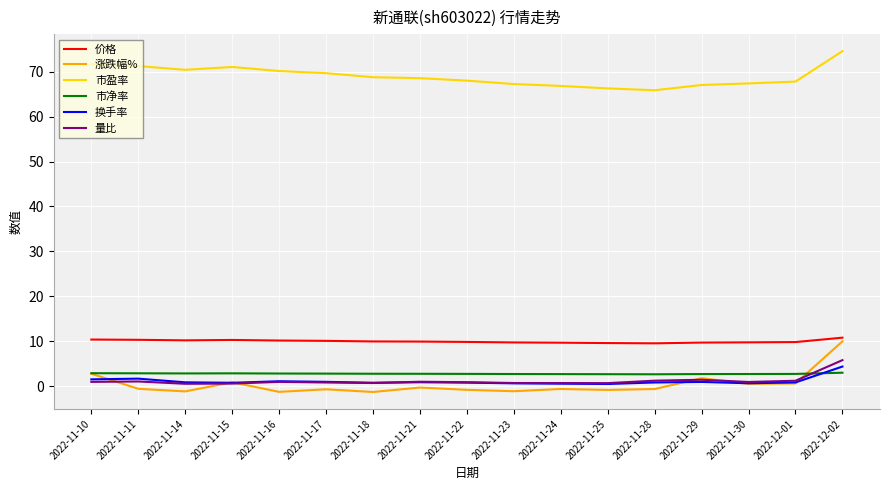

At which label does 市盈率 reach its peak?

2022-12-02